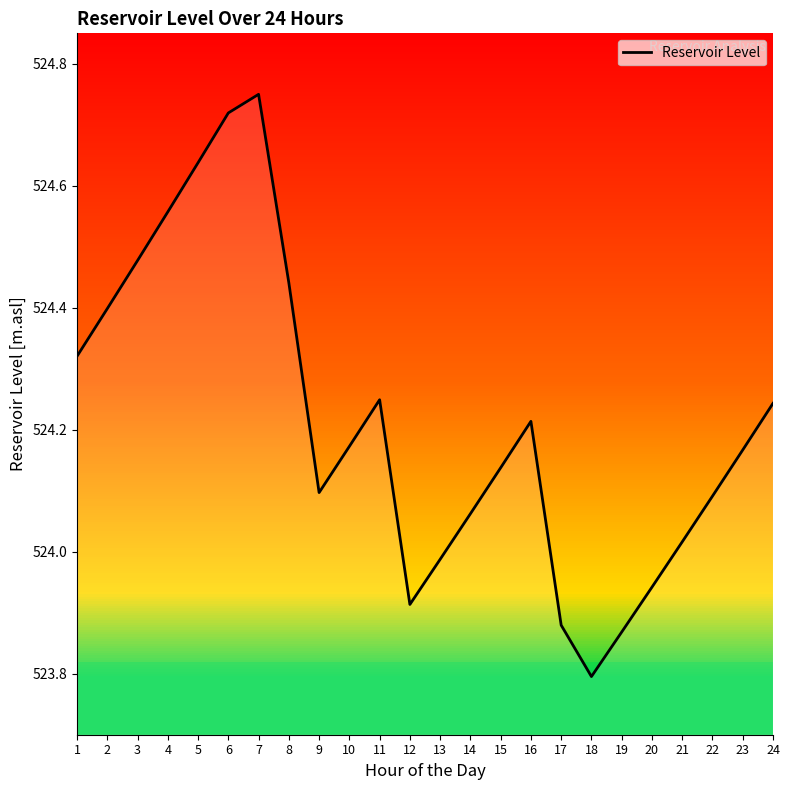

The chart shows a value of 524.1 at 14. True or false?

True